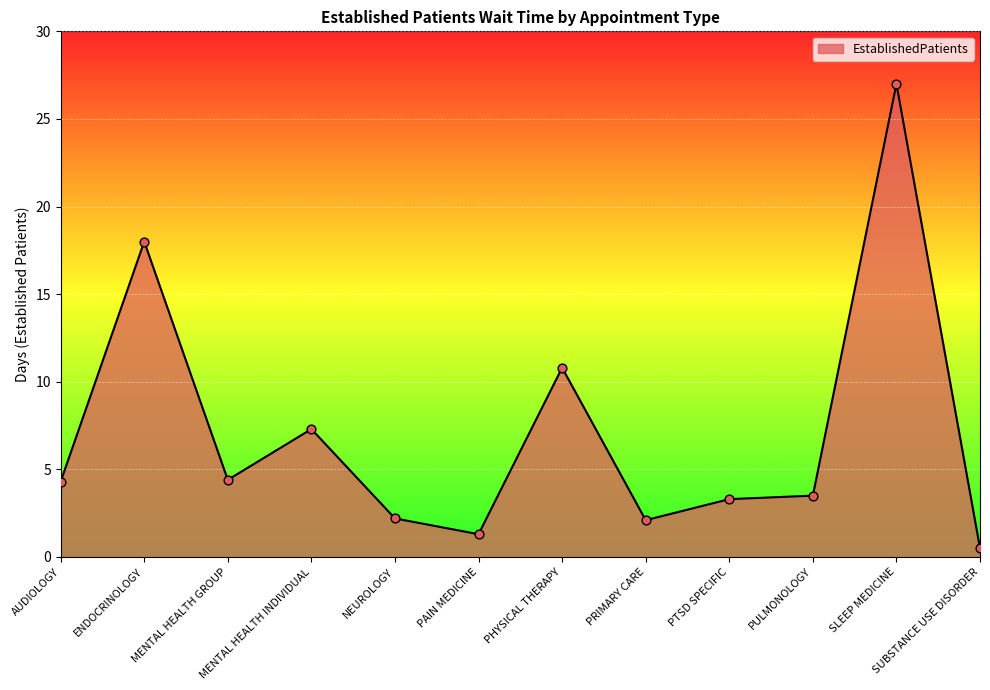

What is the change in value from NEUROLOGY to SUBSTANCE USE DISORDER?

-1.7